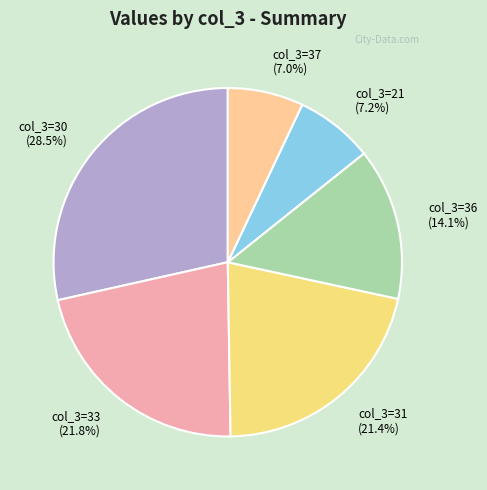

Approximately how many times larger is the value at col_3=36 compared to col_3=30?

0.5